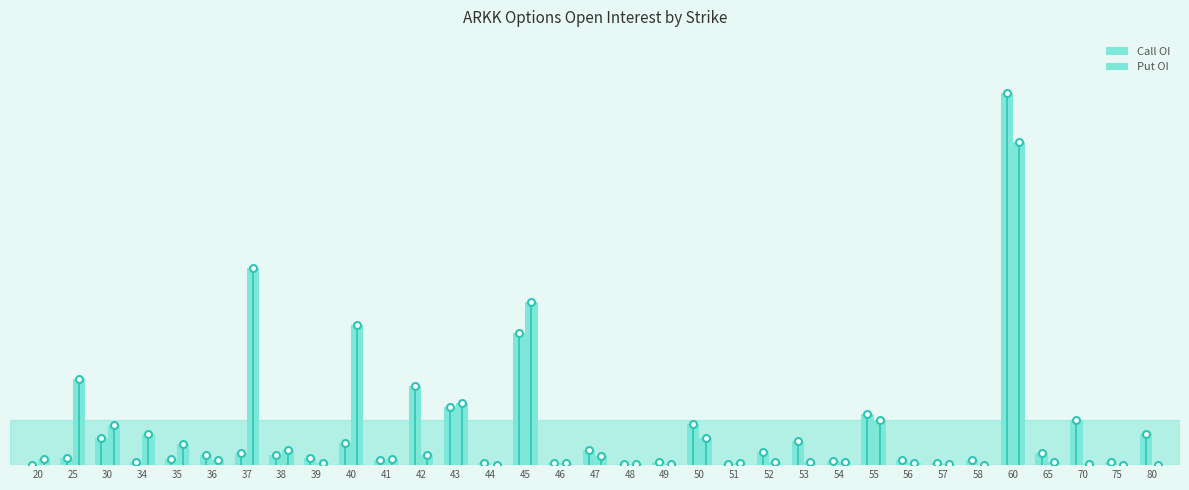

Reading left to right, list all the values displayed in this chart.

Call OI: 1	94	360	43	76	127	163	127	97	295	71	1035	769	30	1740	33	197	17	47	536	15	179	318	55	673	70	31	64	4899	154	590	35	413
Put OI: 81	1136	530	416	276	67	2599	196	26	1839	79	128	823	6	2145	29	114	13	9	351	29	42	39	38	590	26	9	1	4250	41	21	4	5